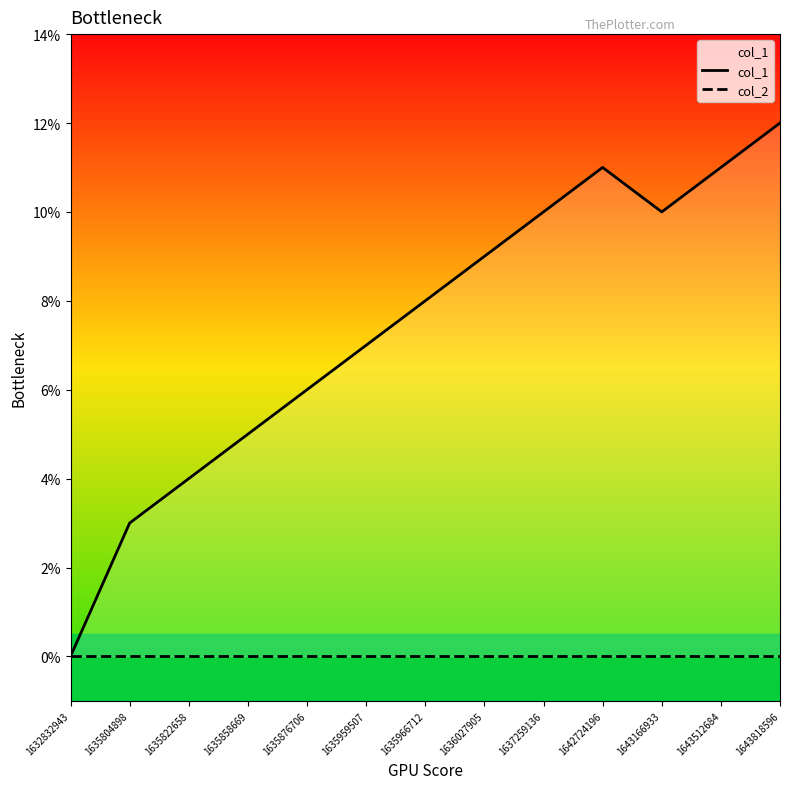

List the labels in order of col_2 value, smallest first.

1632832943, 1635804898, 1635822658, 1635858669, 1635876706, 1635959507, 1635966712, 1636027905, 1637259136, 1642724196, 1643166933, 1643512684, 1643818596